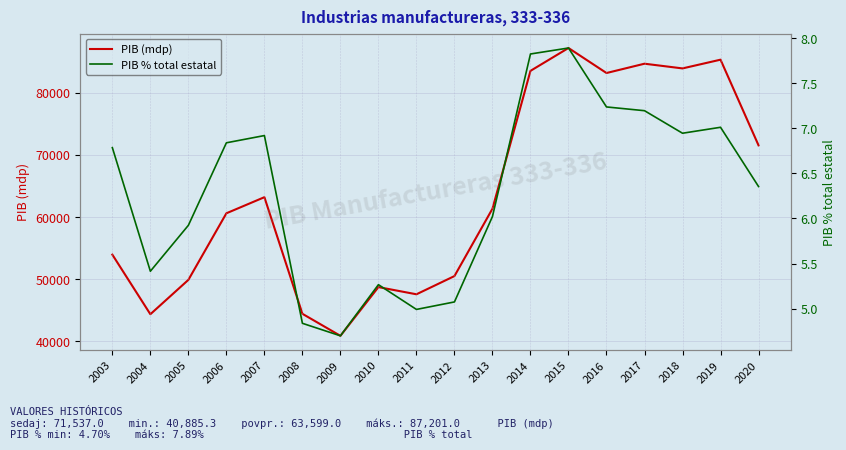

Between 2012 and 2017, which series saw the biggest shift?

PIB (mdp)